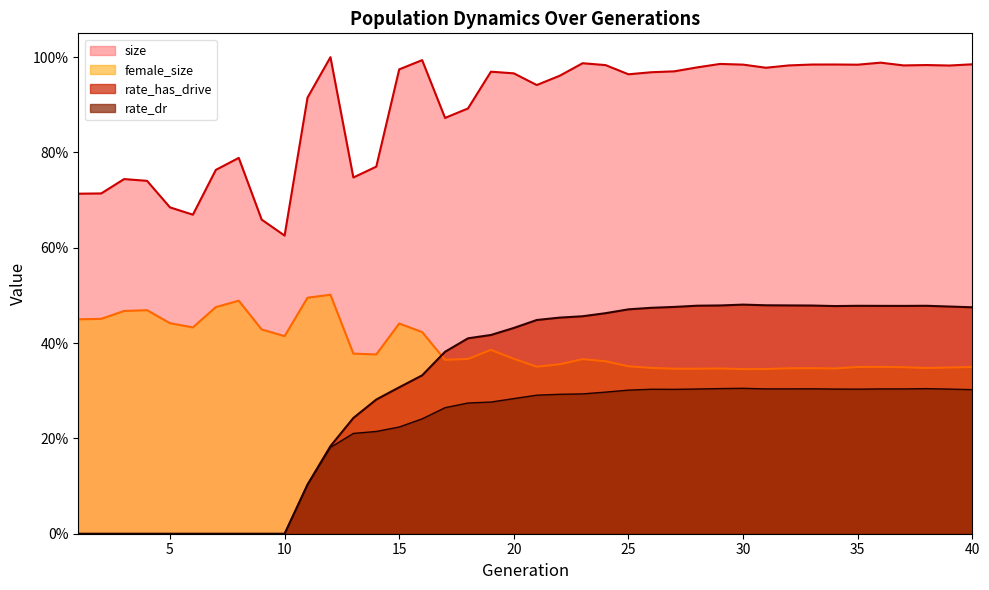

Count the number of categories in the chart.

40